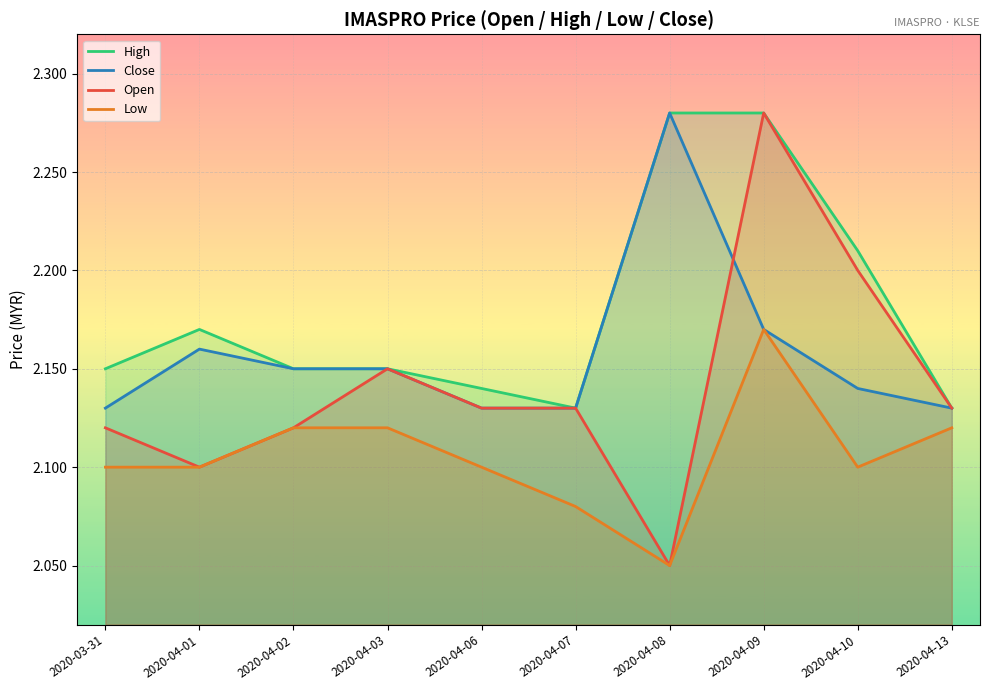

Reading left to right, list all the values displayed in this chart.

High: 2020-03-31=2.1	2020-04-01=2.2	2020-04-02=2.1	2020-04-03=2.1	2020-04-06=2.1	2020-04-07=2.1	2020-04-08=2.3	2020-04-09=2.3	2020-04-10=2.2	2020-04-13=2.1
Close: 2020-03-31=2.1	2020-04-01=2.2	2020-04-02=2.1	2020-04-03=2.1	2020-04-06=2.1	2020-04-07=2.1	2020-04-08=2.3	2020-04-09=2.2	2020-04-10=2.1	2020-04-13=2.1
Open: 2020-03-31=2.1	2020-04-01=2.1	2020-04-02=2.1	2020-04-03=2.1	2020-04-06=2.1	2020-04-07=2.1	2020-04-08=2.0	2020-04-09=2.3	2020-04-10=2.2	2020-04-13=2.1
Low: 2020-03-31=2.1	2020-04-01=2.1	2020-04-02=2.1	2020-04-03=2.1	2020-04-06=2.1	2020-04-07=2.1	2020-04-08=2.0	2020-04-09=2.2	2020-04-10=2.1	2020-04-13=2.1